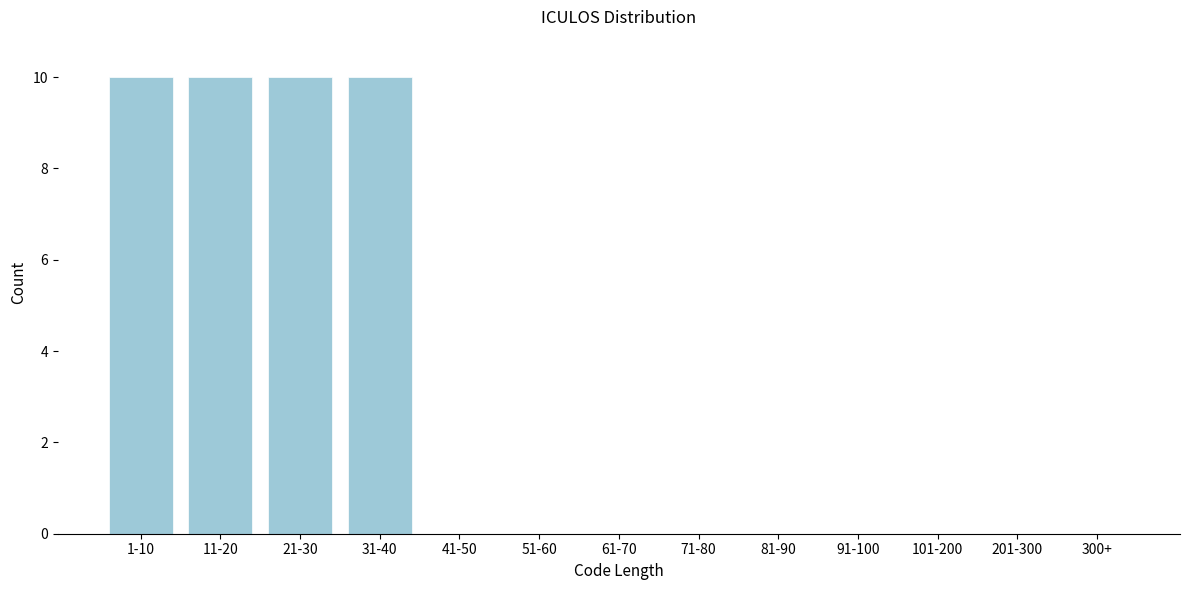

Reading left to right, extract all data points from this chart.

1-10=10	11-20=10	21-30=10	31-40=10	41-50=0	51-60=0	61-70=0	71-80=0	81-90=0	91-100=0	101-200=0	201-300=0	300+=0